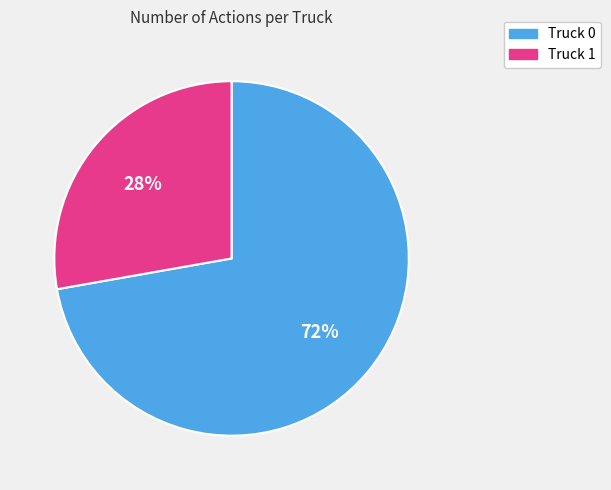

Do Truck 0 and Truck 1 together represent more than half of the pie?

Yes